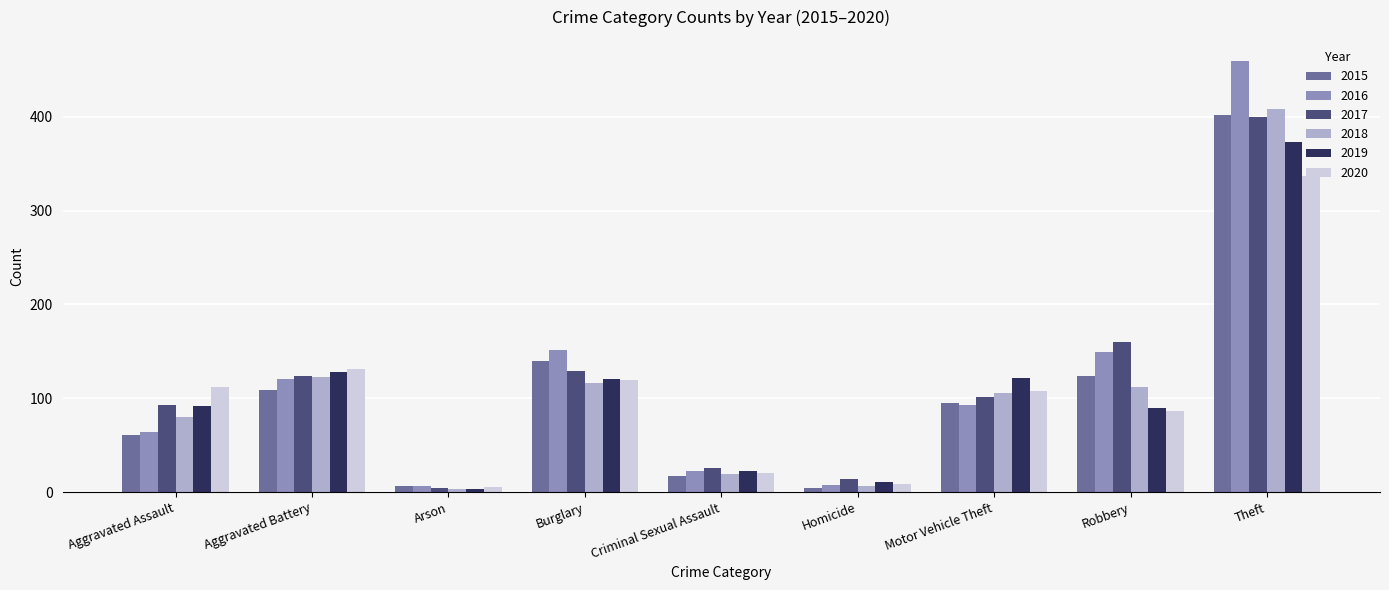

What is the difference between the maximum and minimum values in the 2017 series?

396